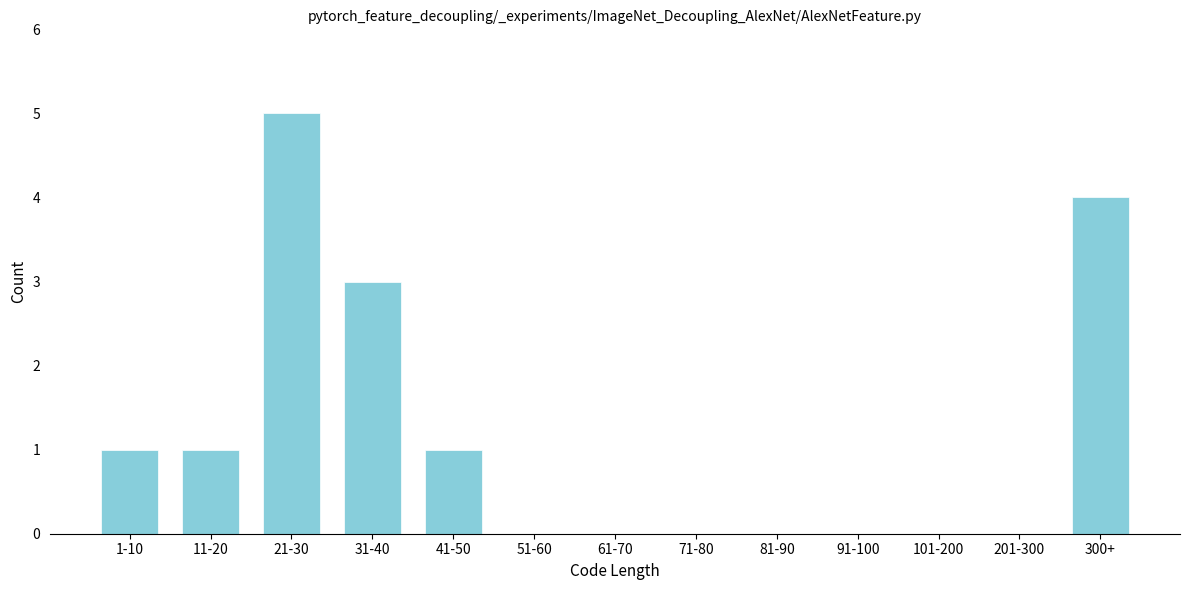

Reading left to right, what are all the values shown in this chart?

1-10=1	11-20=1	21-30=5	31-40=3	41-50=1	51-60=0	61-70=0	71-80=0	81-90=0	91-100=0	101-200=0	201-300=0	300+=4